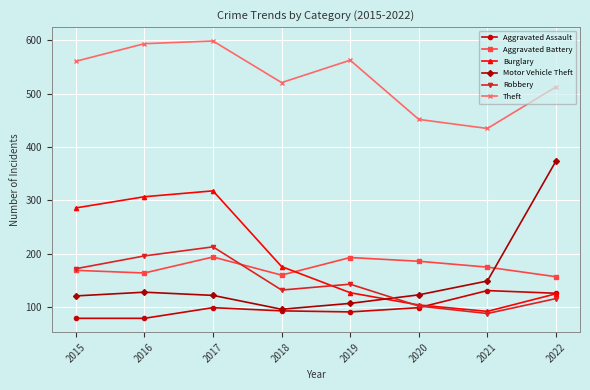

What is the lowest value of the Robbery series?

88